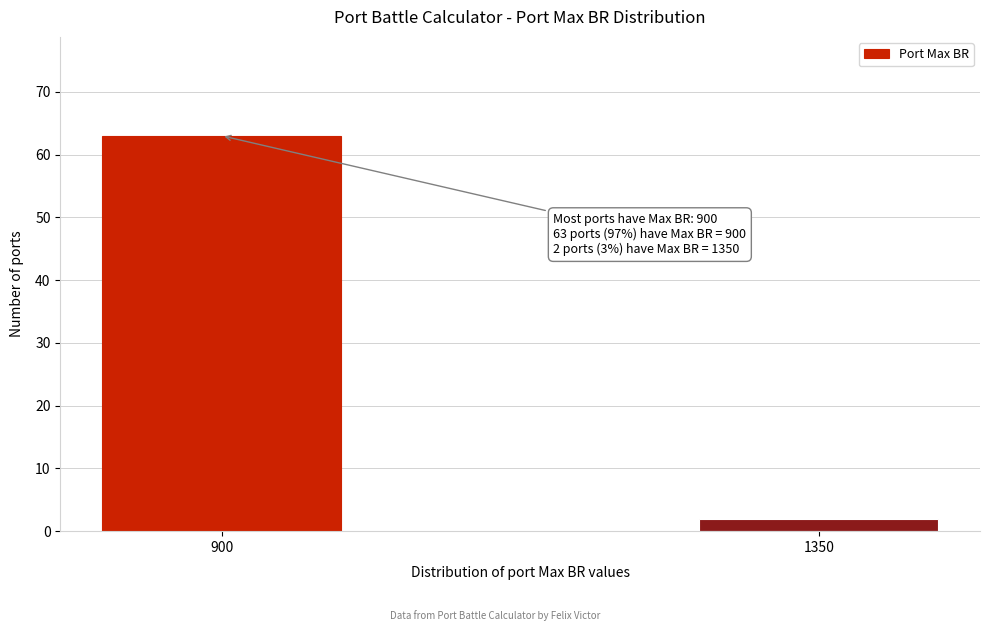

Reading right to left, extract all data points from this chart.

2	63